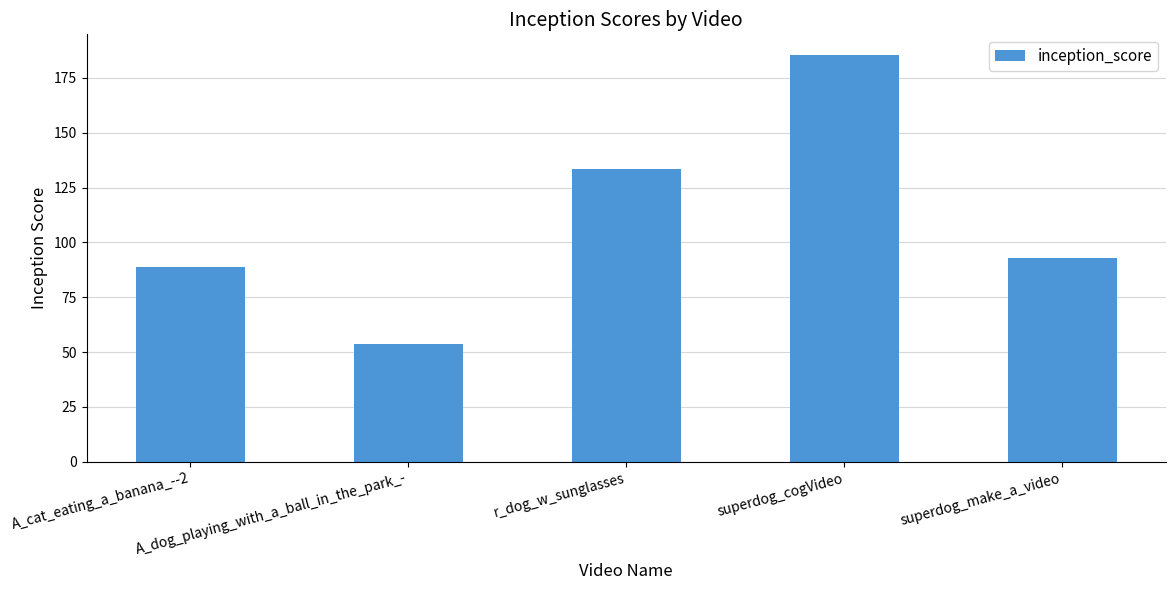

What is the sum of all values?

554.1